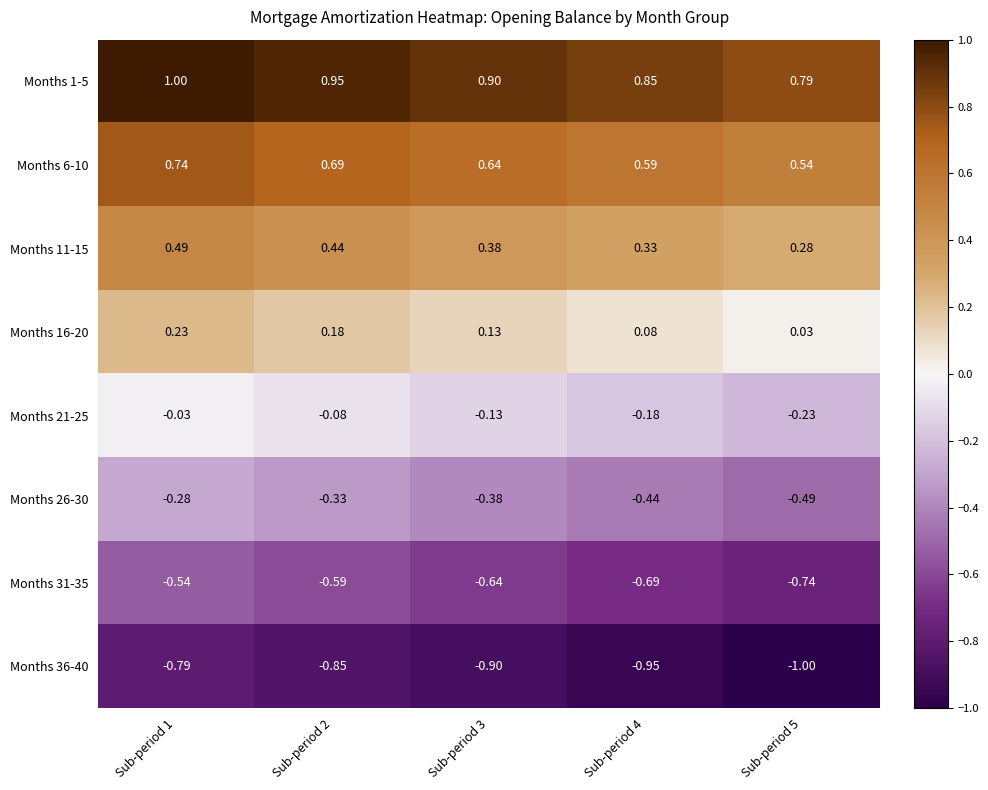

Is the value of Months 11-15 at Sub-period 2 greater than the value of Months 6-10 at Sub-period 4?

No